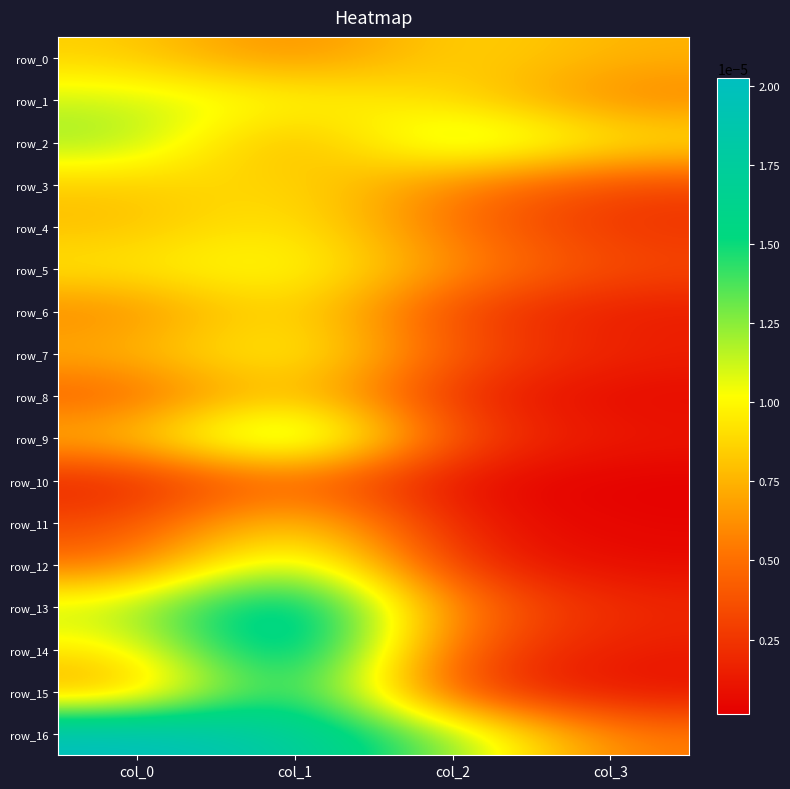

Which series has the largest total across all categories?

row_16